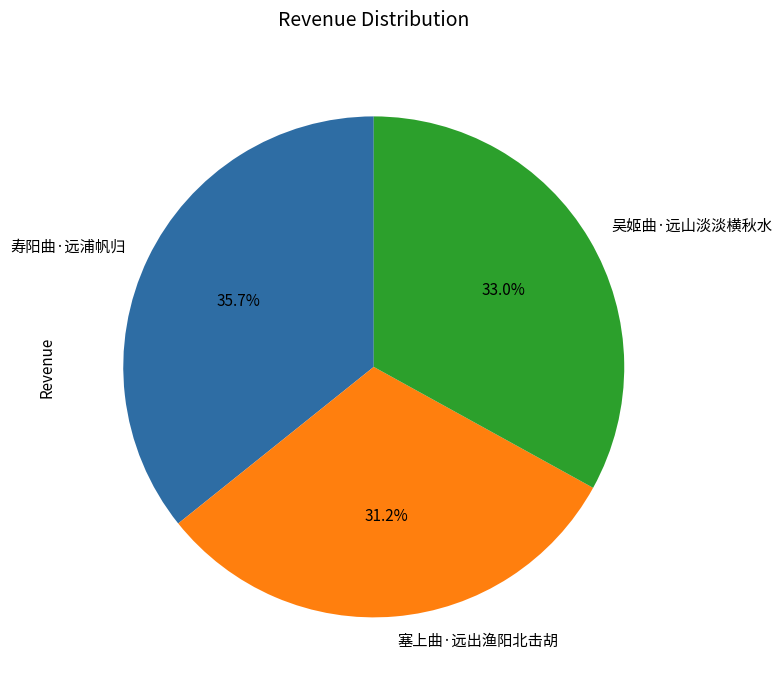

What is the ratio of the value at 寿阳曲·远浦帆归 to the value at 塞上曲·远出渔阳北击胡?

1.1